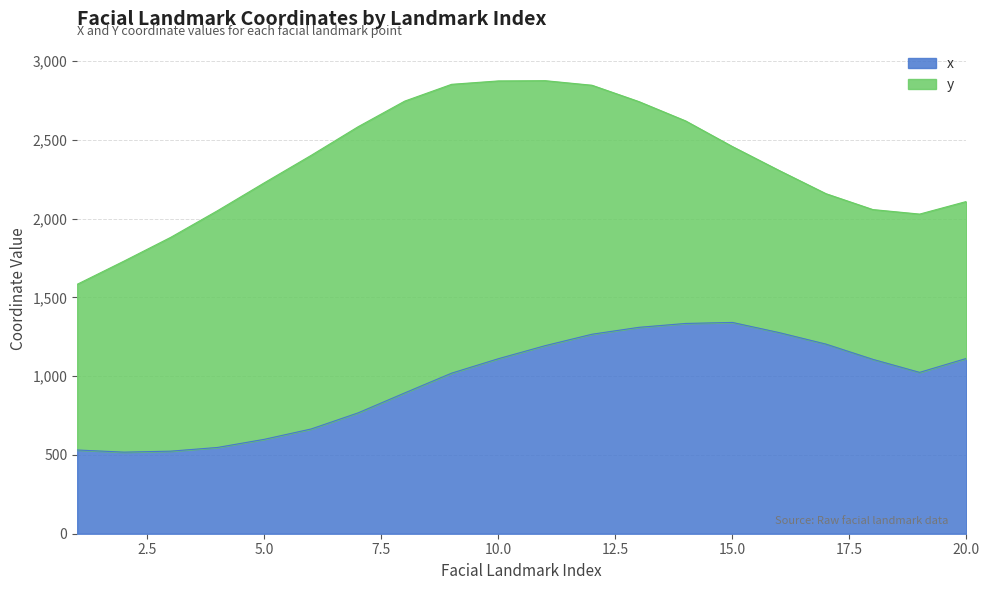

True or false: the data shows 639.3 at 10.

False